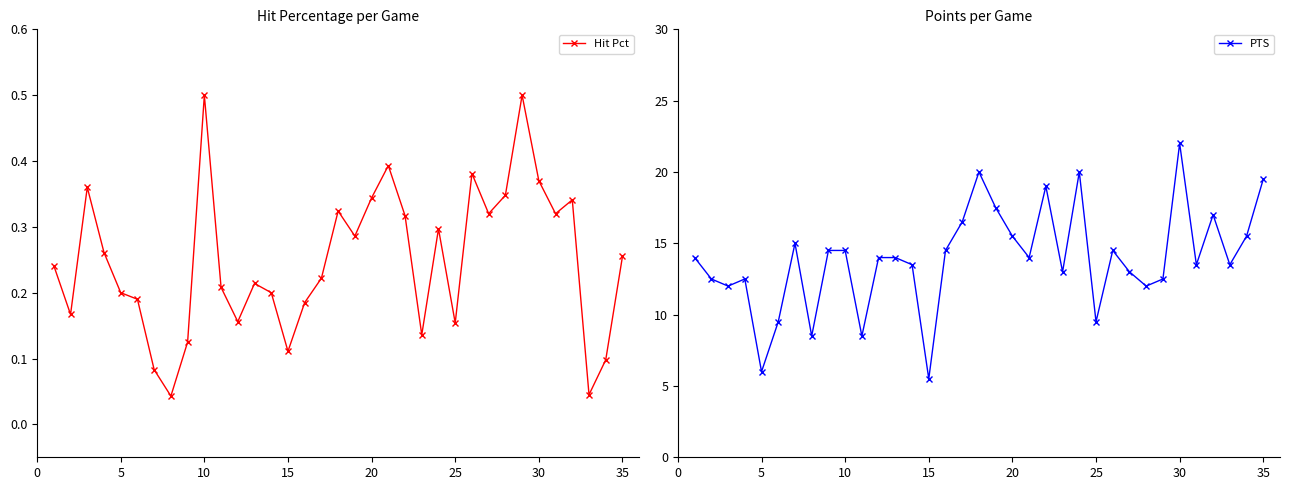

True or false: PTS has a value of 15.5 at 20.

True